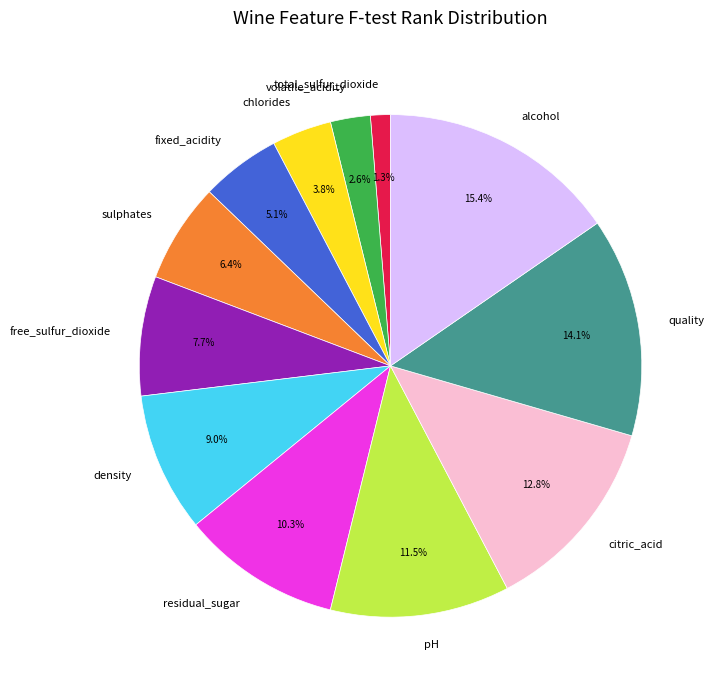

Rank the categories by value from highest to lowest.

alcohol, quality, citric_acid, pH, residual_sugar, density, free_sulfur_dioxide, sulphates, fixed_acidity, chlorides, volatile_acidity, total_sulfur_dioxide